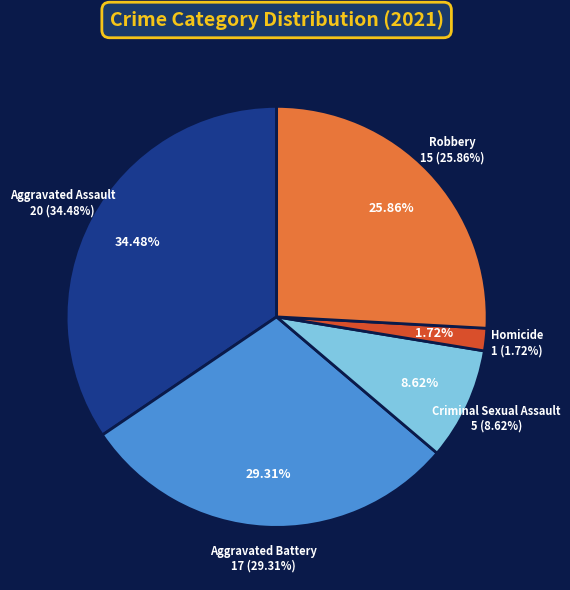

To the nearest percent, what is the difference between the Criminal Sexual Assault and Robbery slice percentages?

17%